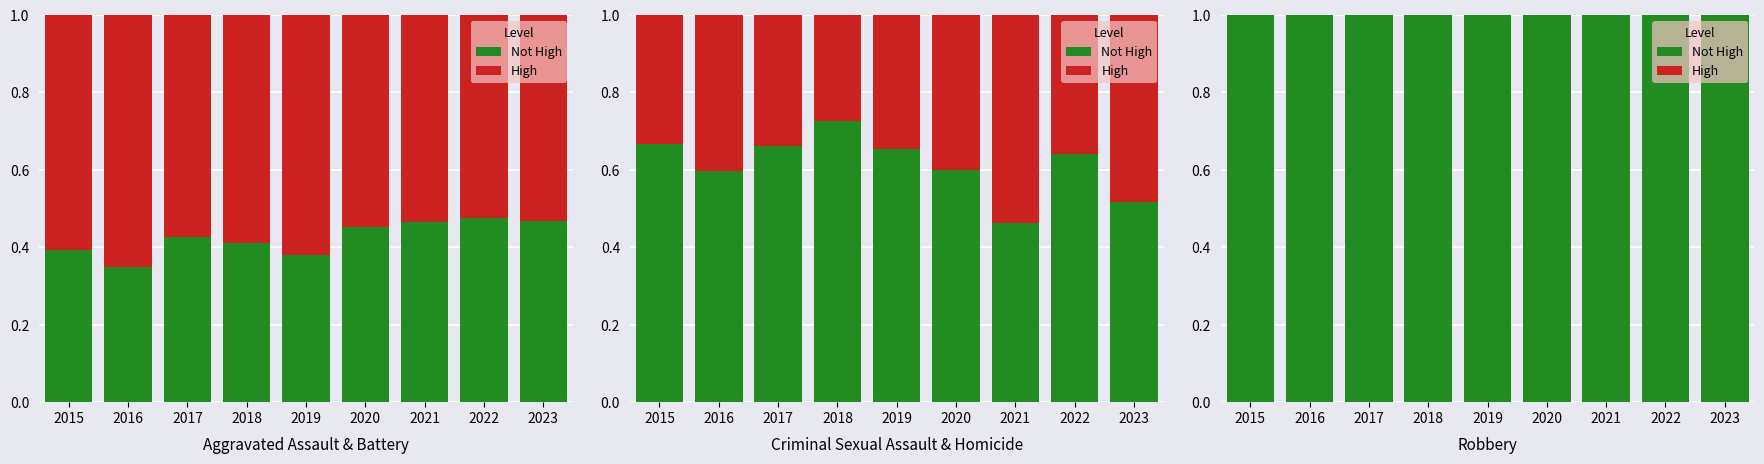

Which has a higher value, 2017 or 2018?

2017